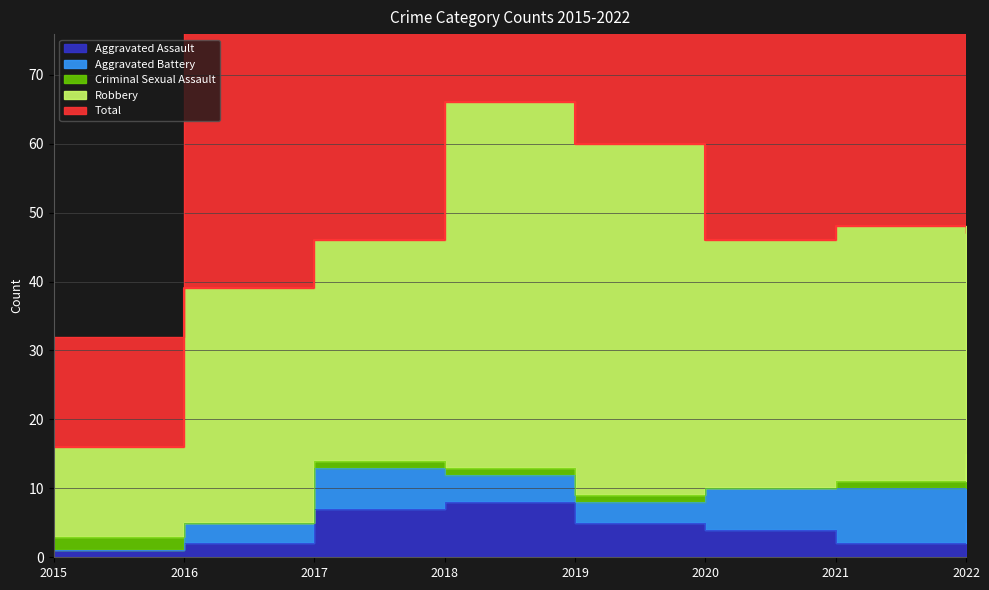

What is the total value across all series at 2017?

92